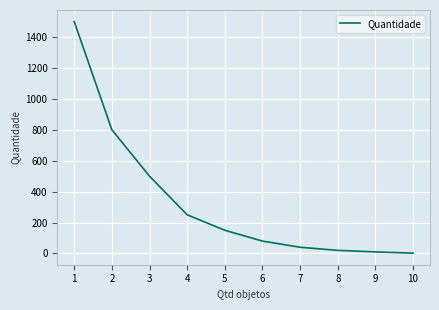

What is the greatest value displayed?

1500